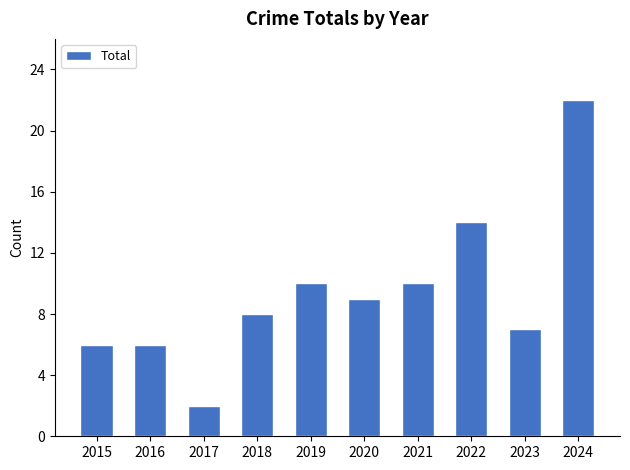

Which label corresponds to the largest value in the chart?

2024